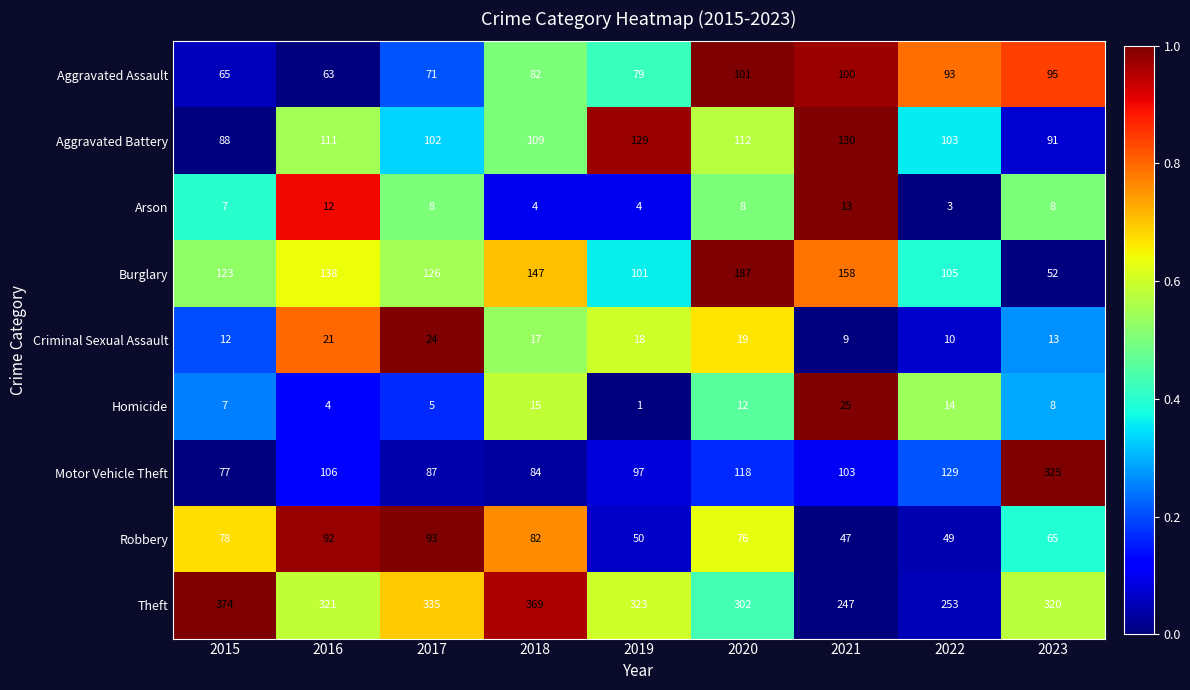

The value of Burglary at 2020 is 187. True or false?

True